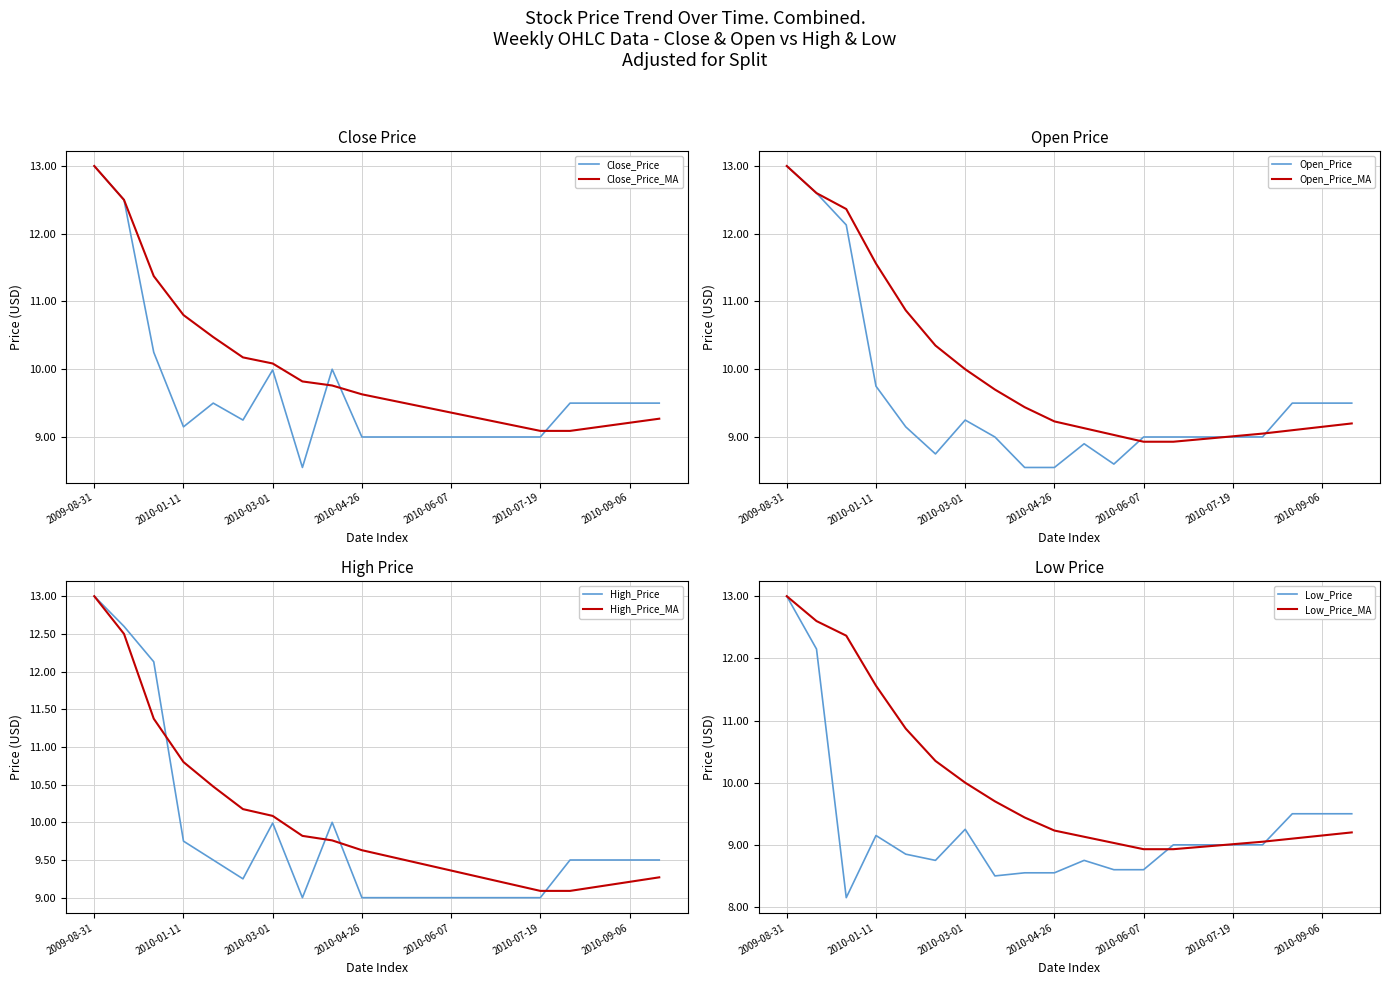

What is the sum of the Close values at 2010-05-24 and 2010-06-07?

18.0